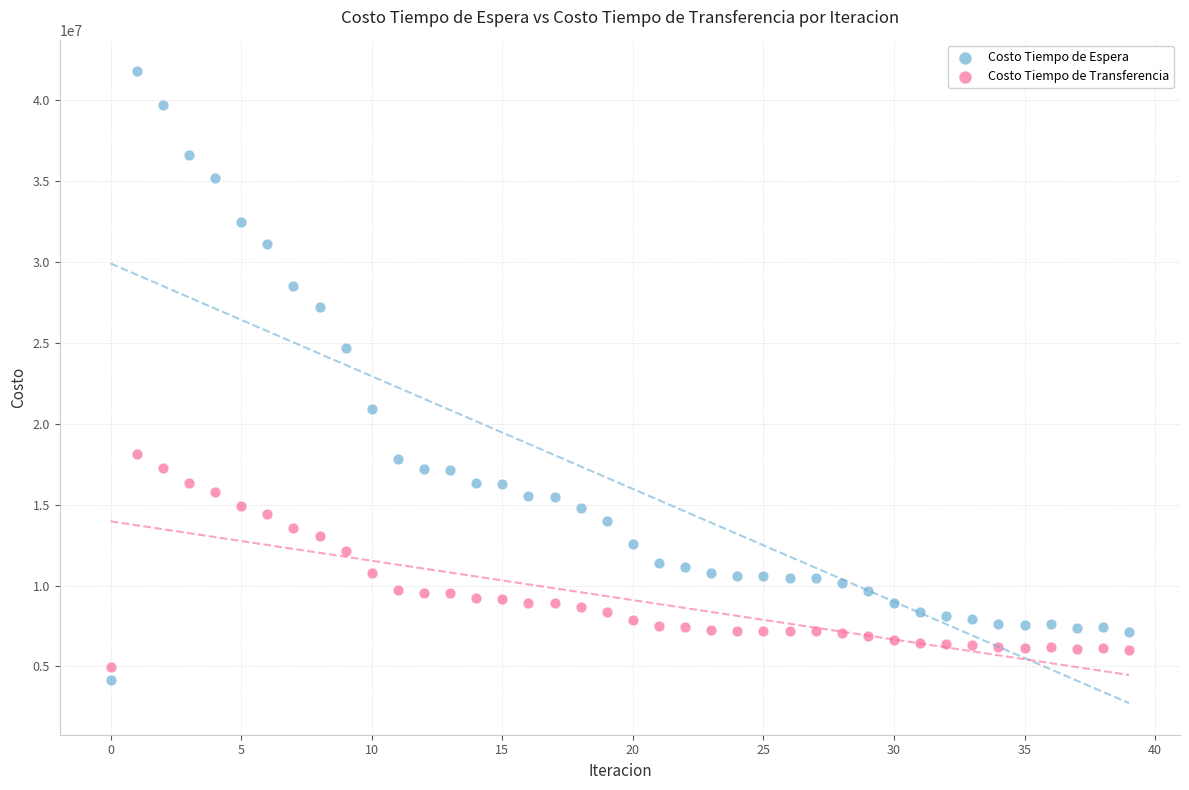

Which series contains the lowest Y value?

Costo Tiempo de Espera